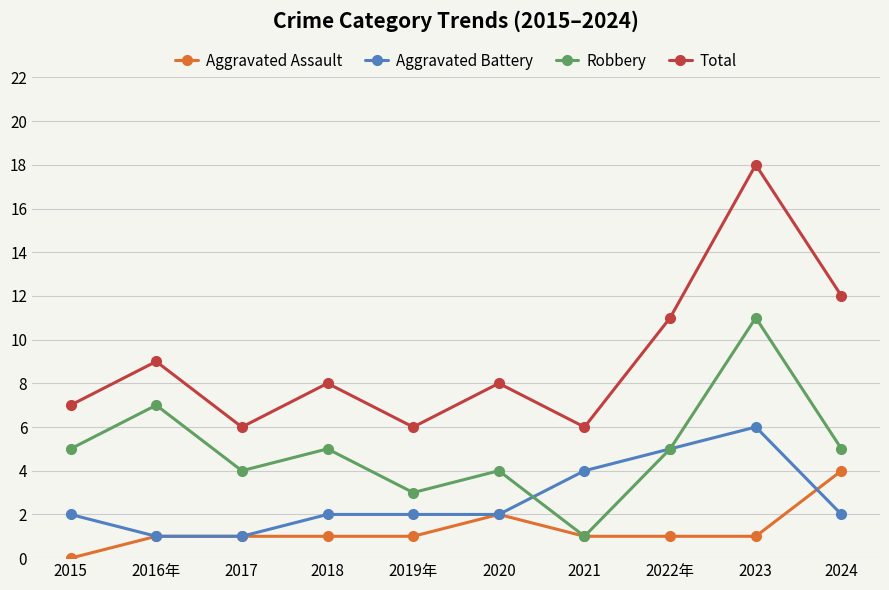

Which series ends up on top after the final intersection of Aggravated Assault and Aggravated Battery?

Aggravated Assault